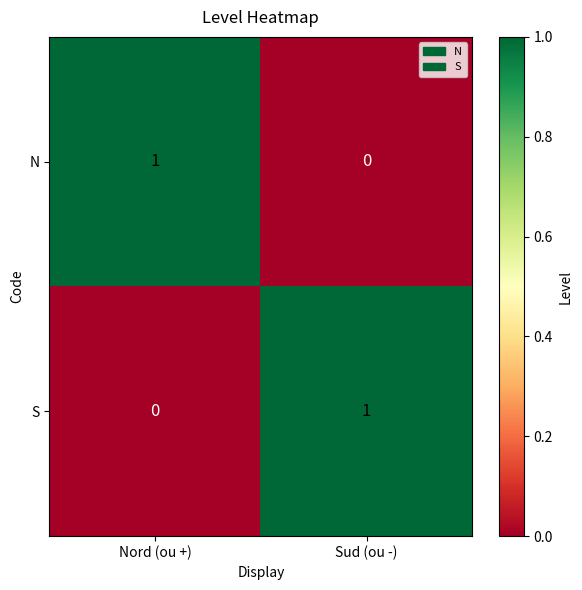

At which label does N reach its peak?

Nord (ou +)